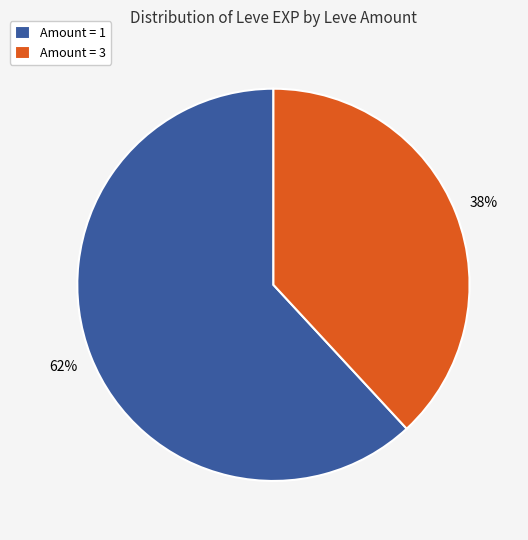

Which category has the smallest portion of the pie?

Amount = 3